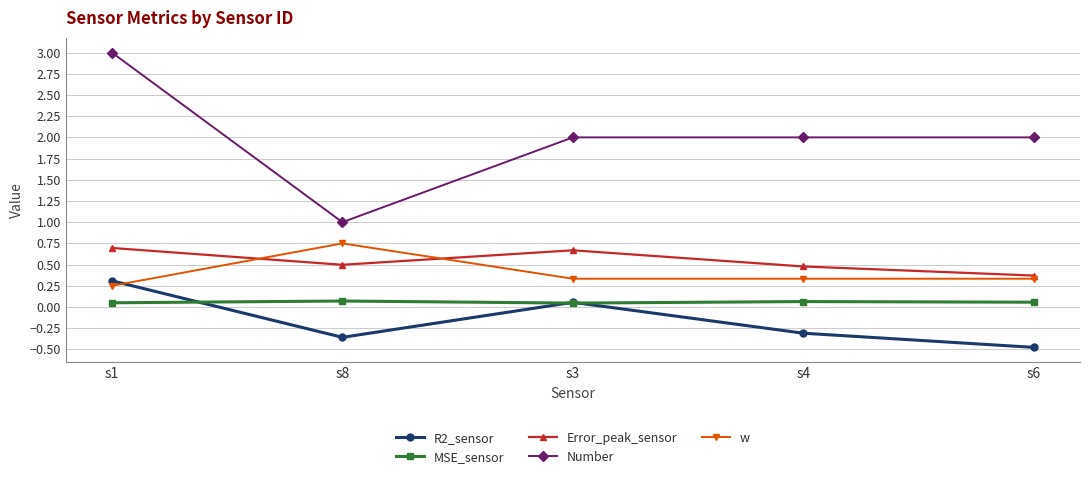

At which label does R2_sensor first exceed 0?

s1